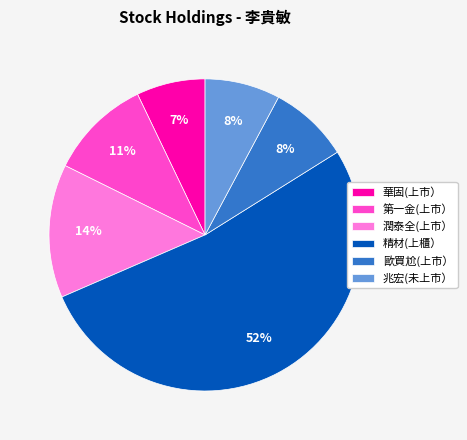

To the nearest percent, what is the average slice percentage?

17%